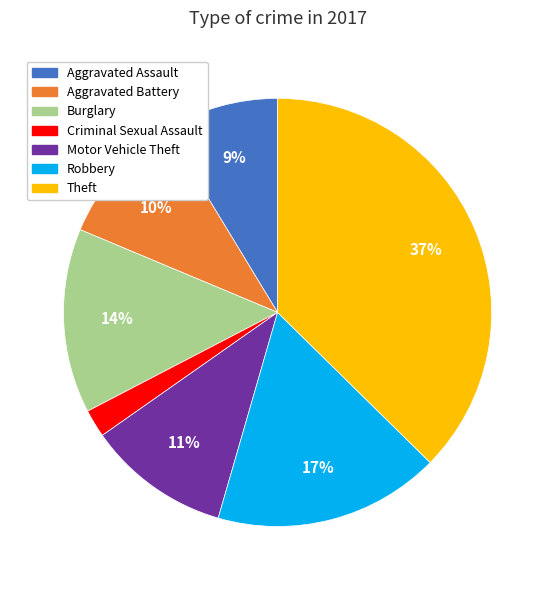

What percentage is the Theft slice, to the nearest percent?

37%